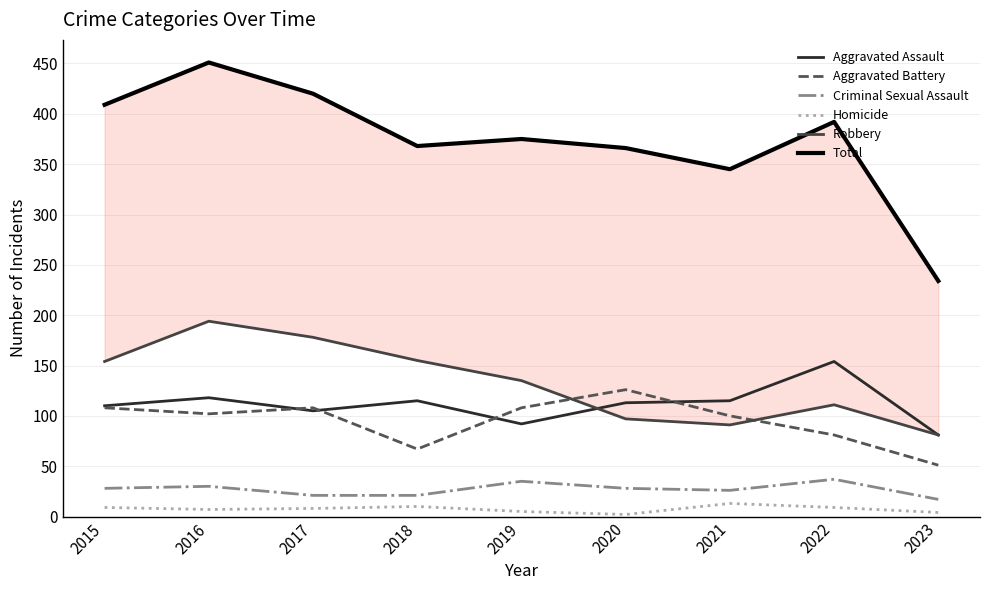

Reading left to right, transcribe all the data shown in this chart.

Aggravated Assault: 110	118	105	115	92	113	115	154	81
Aggravated Battery: 108	102	108	67	108	126	100	81	51
Criminal Sexual Assault: 28	30	21	21	35	28	26	37	17
Homicide: 9	7	8	10	5	2	13	9	4
Robbery: 154	194	178	155	135	97	91	111	81
Total: 409	451	420	368	375	366	345	392	234